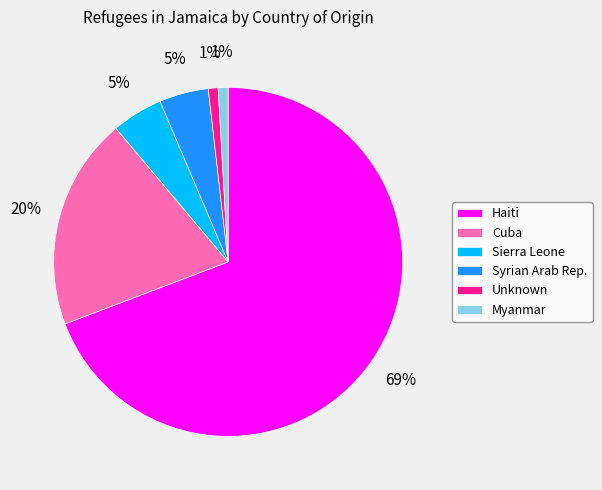

The Myanmar slice represents 11% of the pie. True or false?

False